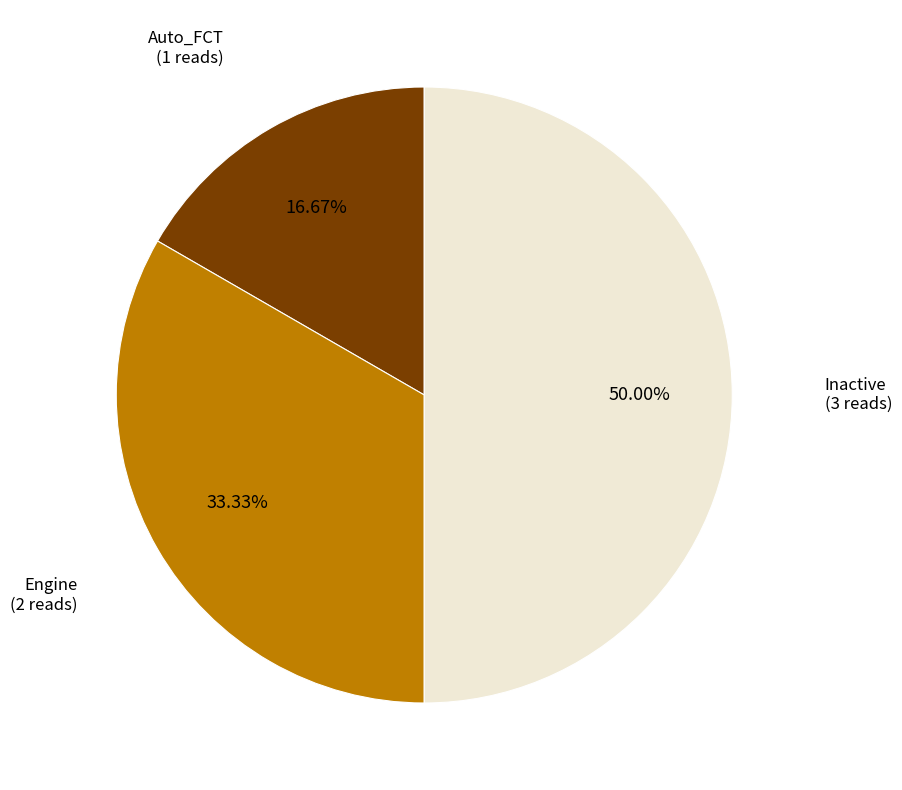

What is the ratio of the value at Engine to the value at Inactive?

0.7